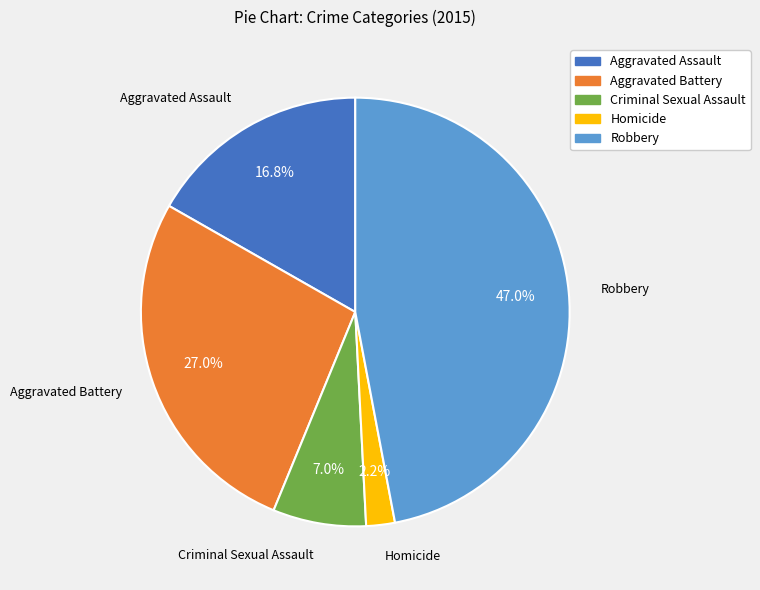

Which slice is the largest?

Robbery